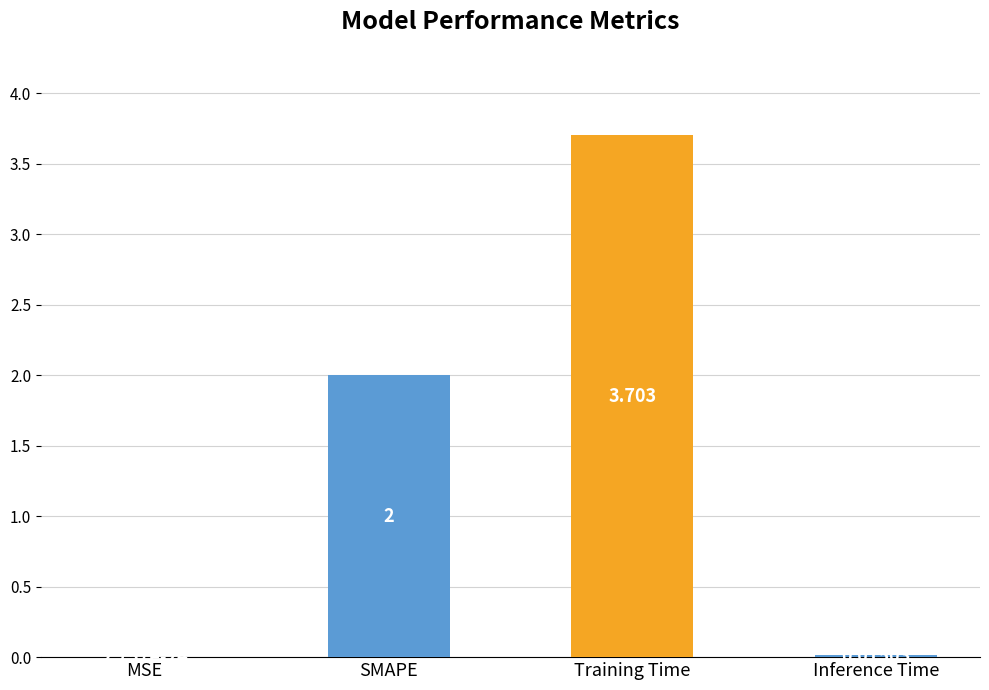

What is the maximum value shown in the chart?

3.7